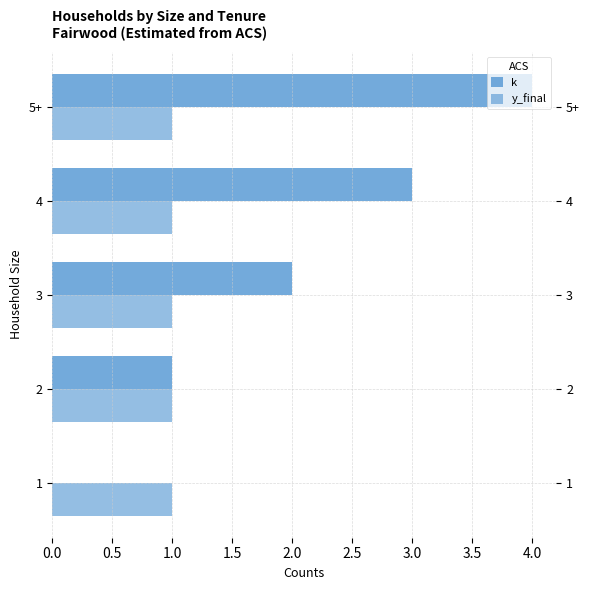

Rank the series by their maximum value, from highest to lowest.

k, y_final